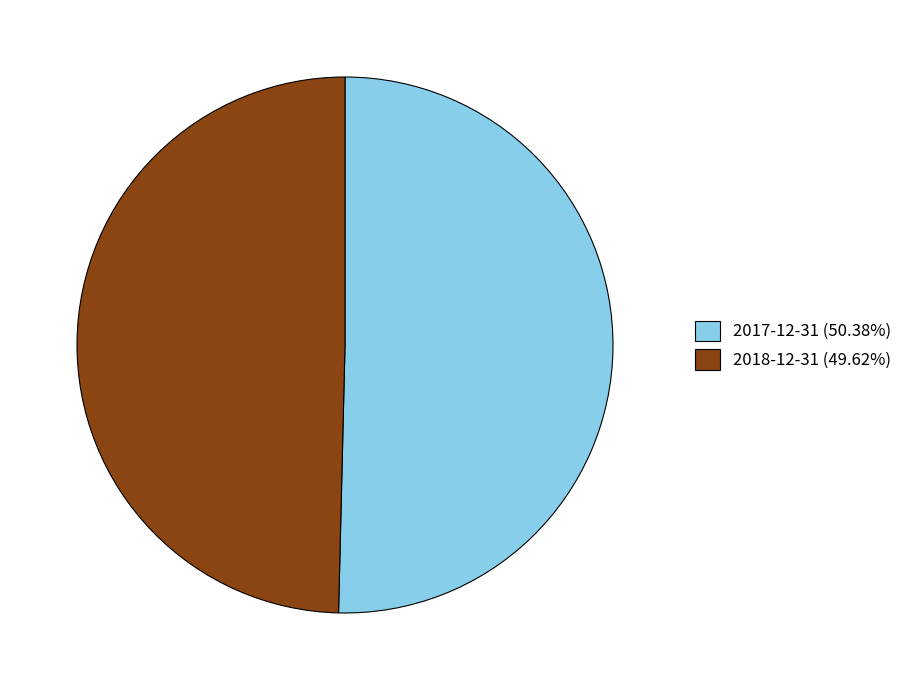

Is the sum of 2018-12-31 (49.62%) and 2017-12-31 (50.38%) greater than half?

Yes